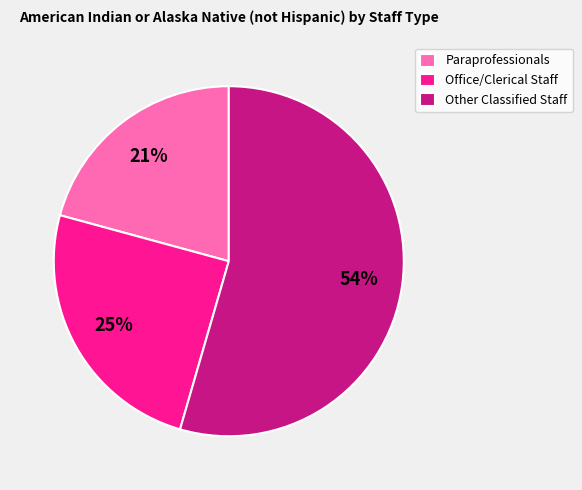

Approximately how many times larger is the value at Other Classified Staff compared to Office/Clerical Staff?

2.2